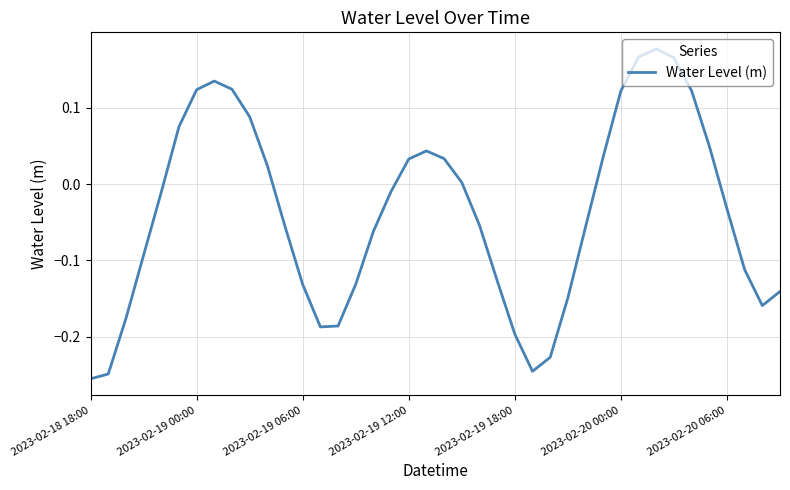

What is the difference between the maximum and minimum values?

0.4